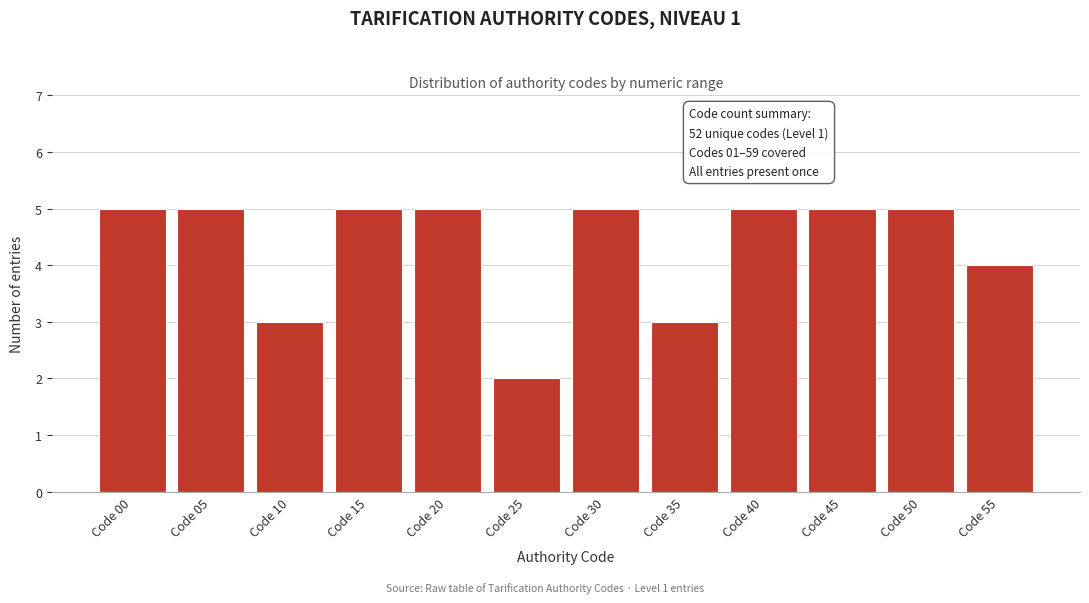

Reading left to right, extract all data points from this chart.

Code 00=5	Code 05=5	Code 10=3	Code 15=5	Code 20=5	Code 25=2	Code 30=5	Code 35=3	Code 40=5	Code 45=5	Code 50=5	Code 55=4